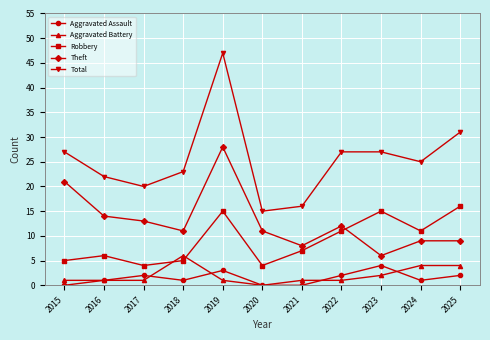

What is the value of the Robbery point at the 2nd from the left?

6